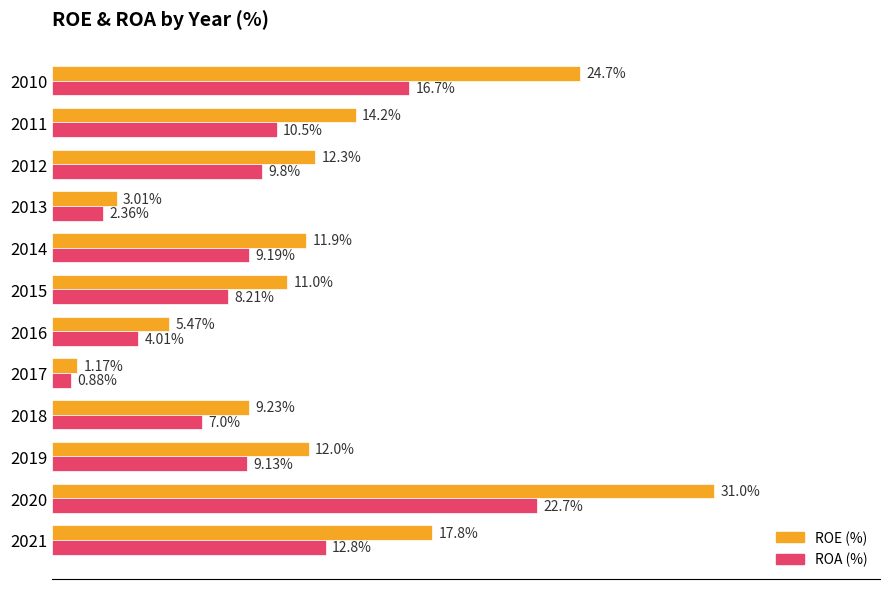

Which series changed the most between 2019 and 2018?

ROE (%)